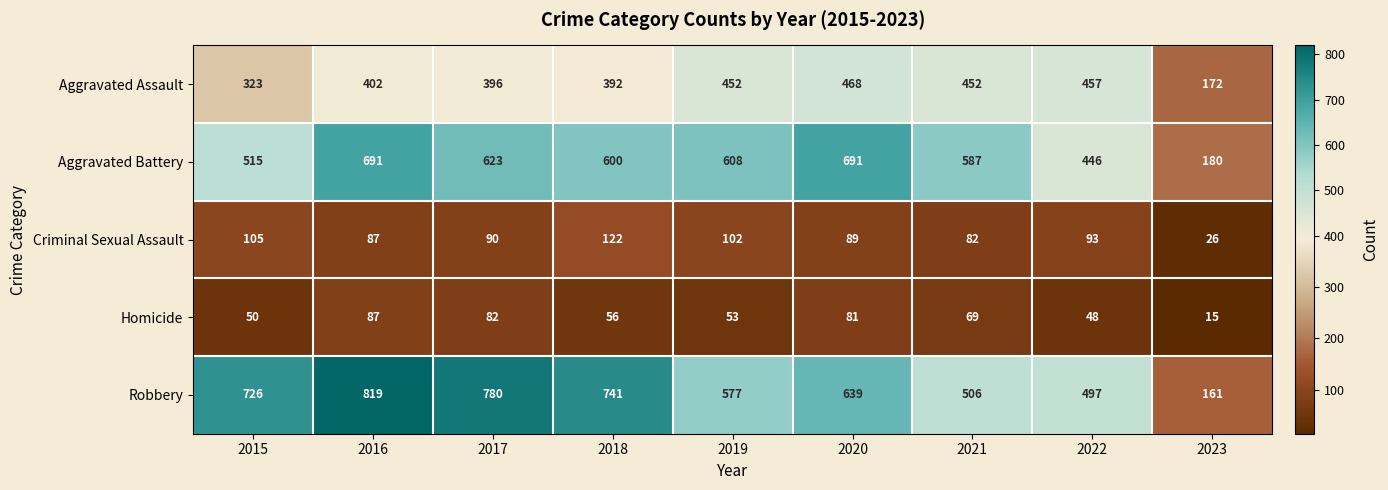

List the series in order of their peak value, lowest first.

Homicide, Criminal Sexual Assault, Aggravated Assault, Aggravated Battery, Robbery